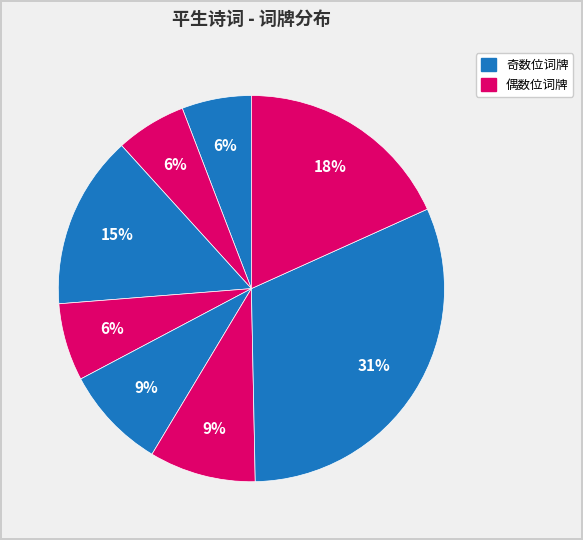

Does any single category account for the majority?

No